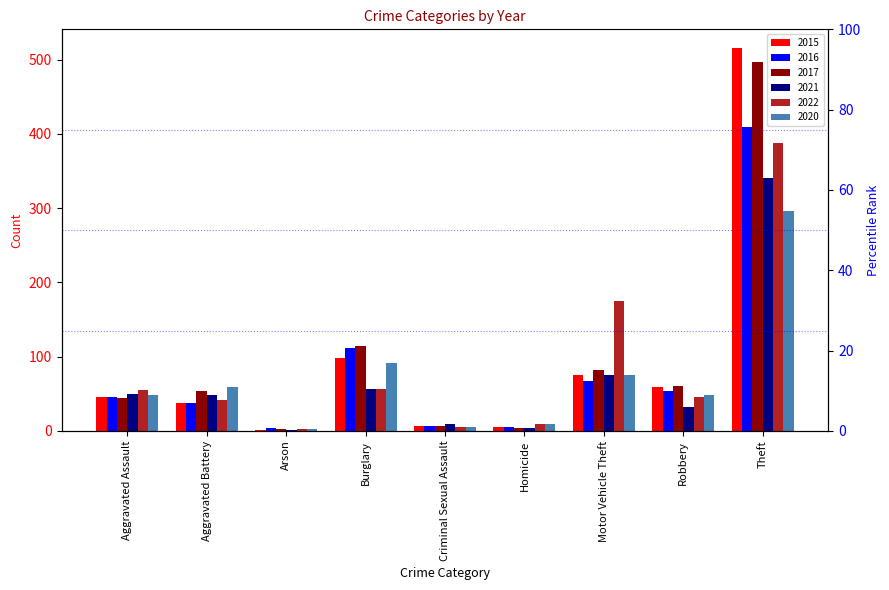

What is the label of the 9th bar from the left?

Theft